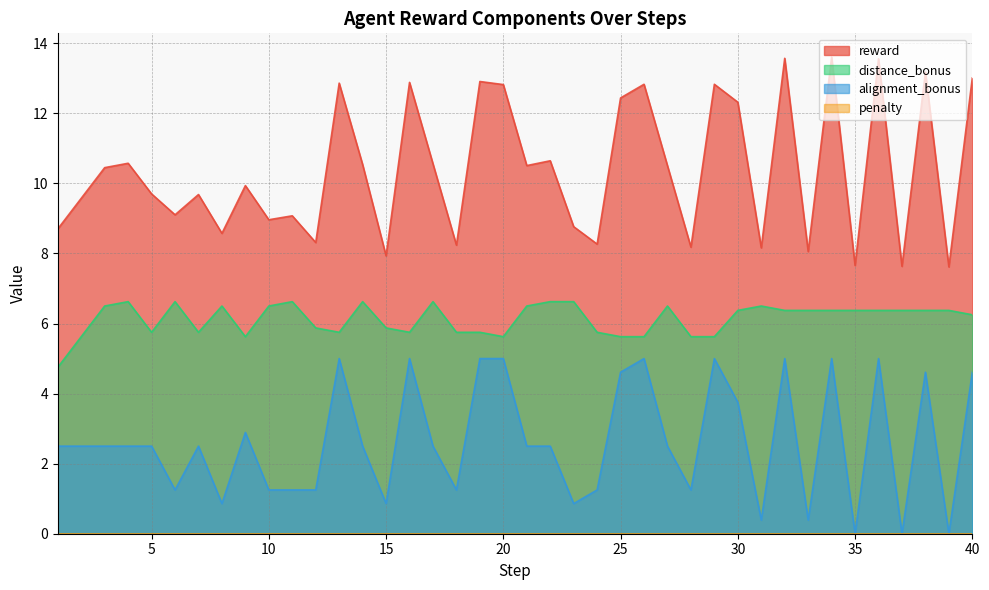

Which series has the largest total across all categories?

reward